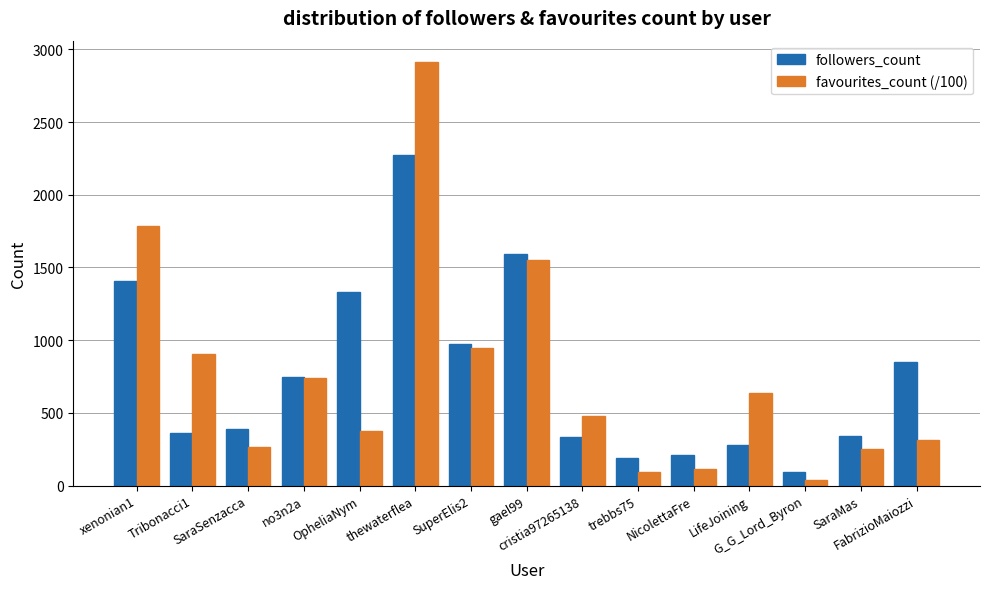

What is the label of the 9th bar from the left?

cristia97265138